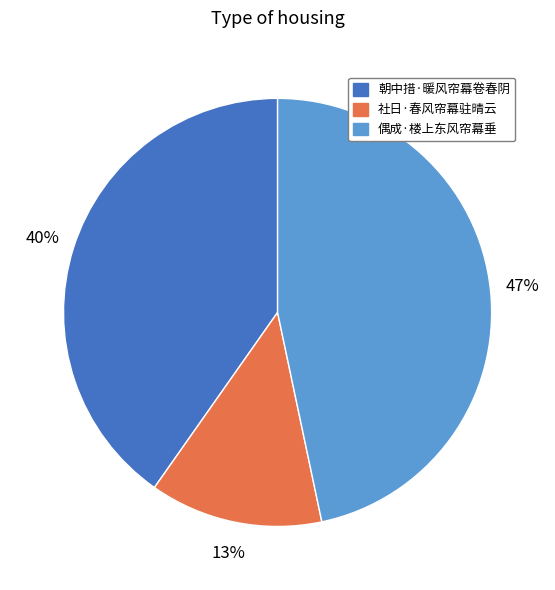

Between 社日·春风帘幕驻晴云 and 朝中措·暖风帘幕卷春阴, which is larger?

朝中措·暖风帘幕卷春阴